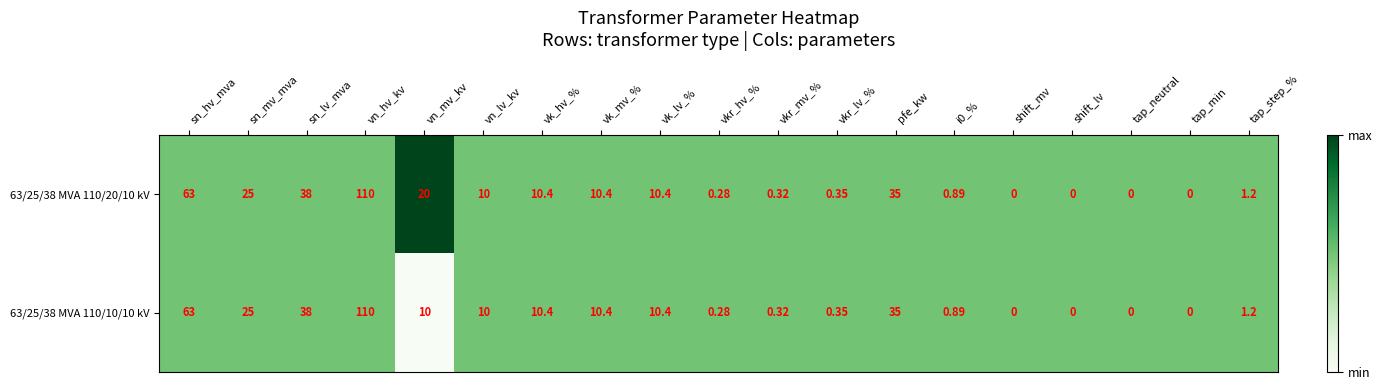

Which category has the highest value in the 63/25/38 MVA 110/10/10 kV series?

vn_hv_kv